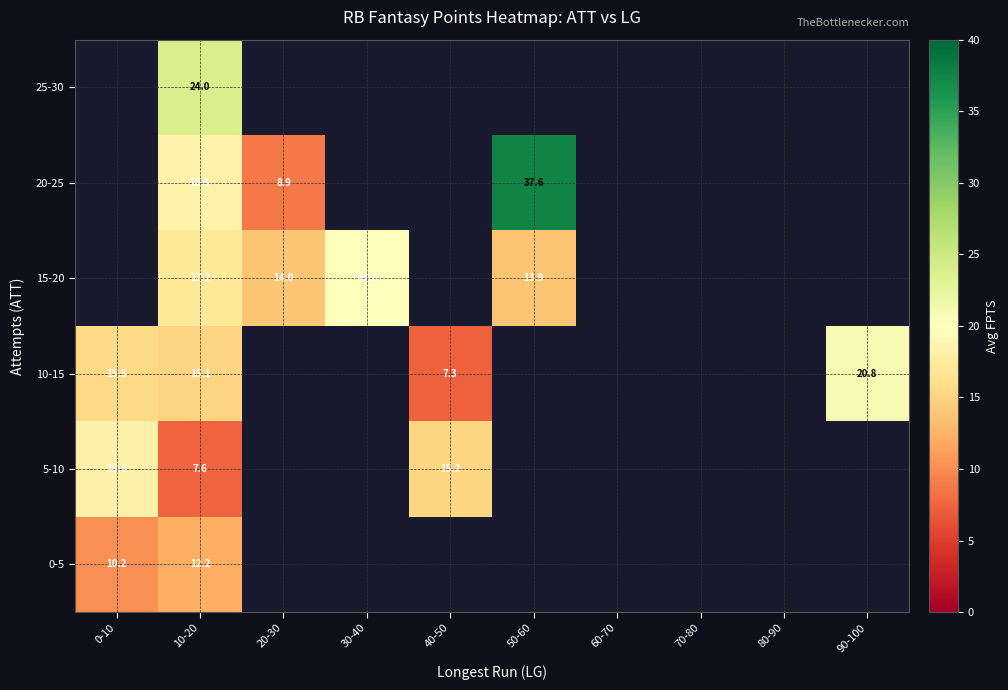

The 15-20 series shows 8.4 at 20-30. True or false?

False